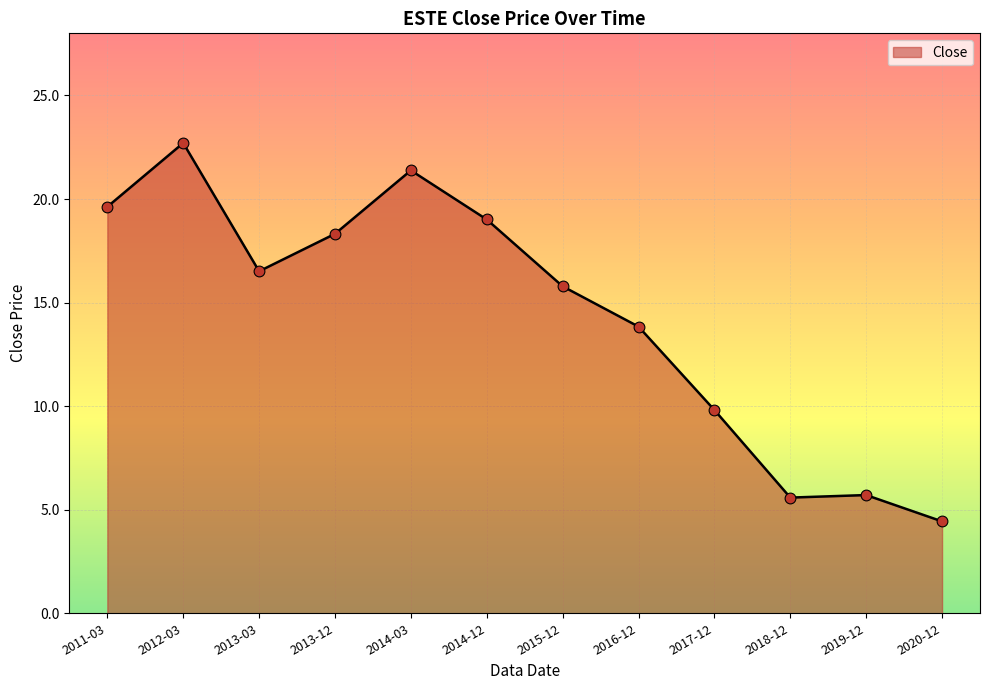

Approximately how many times larger is the value at 2014-03 compared to 2014-12?

1.1